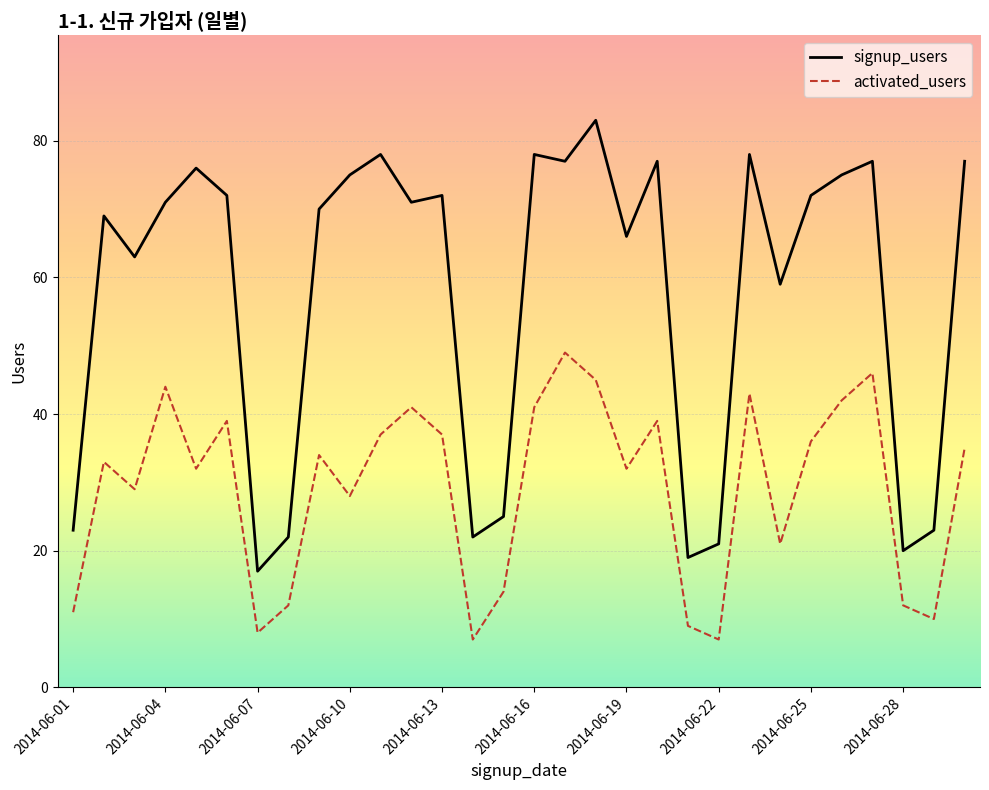

How many interior local peaks does the signup_users series have?

9